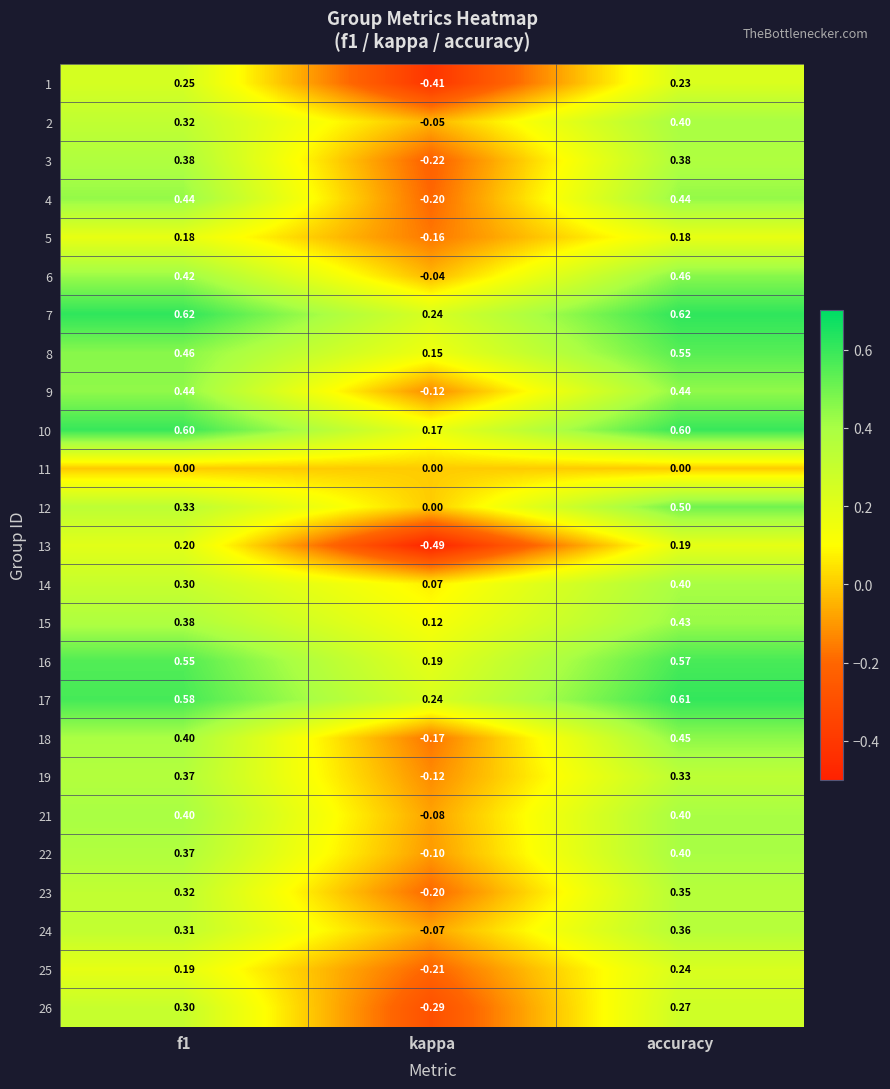

Is the value of 23 at accuracy greater than the value of 12 at kappa?

Yes